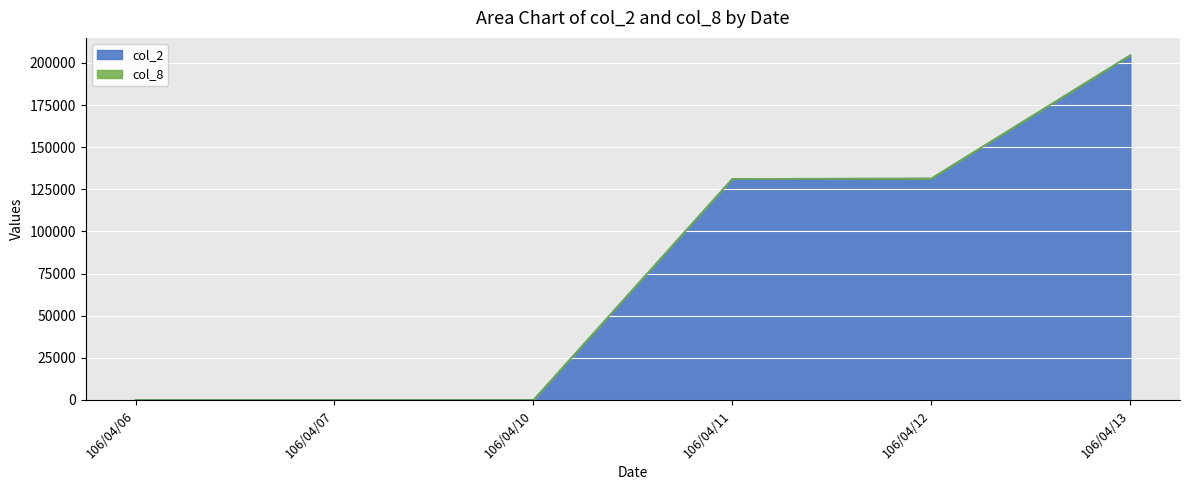

True or false: col_2 has more than 0 points higher than both neighbors.

False